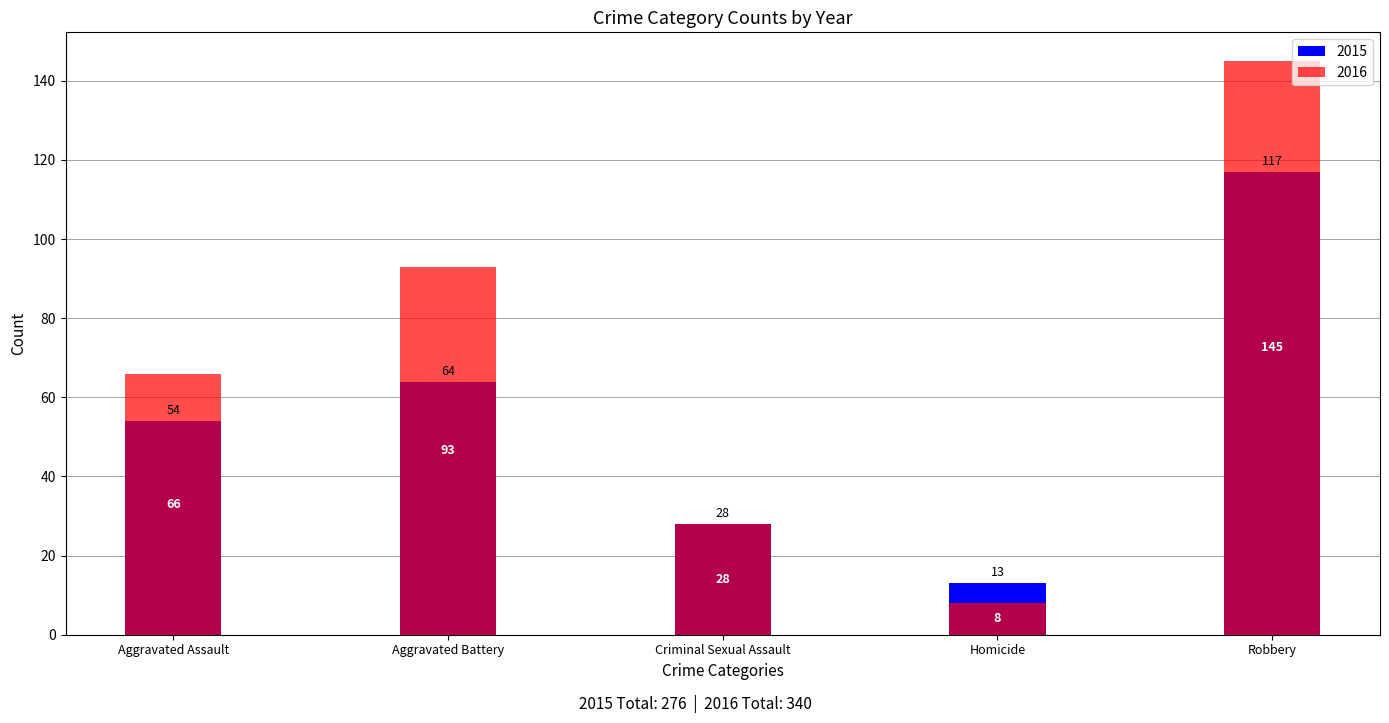

What is the label of the 2nd bar from the left?

Aggravated Battery